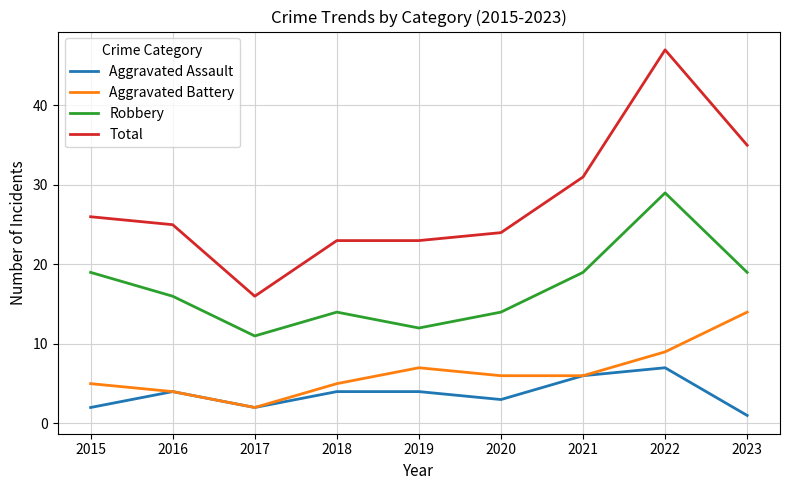

What is the average value of the Total series?

28